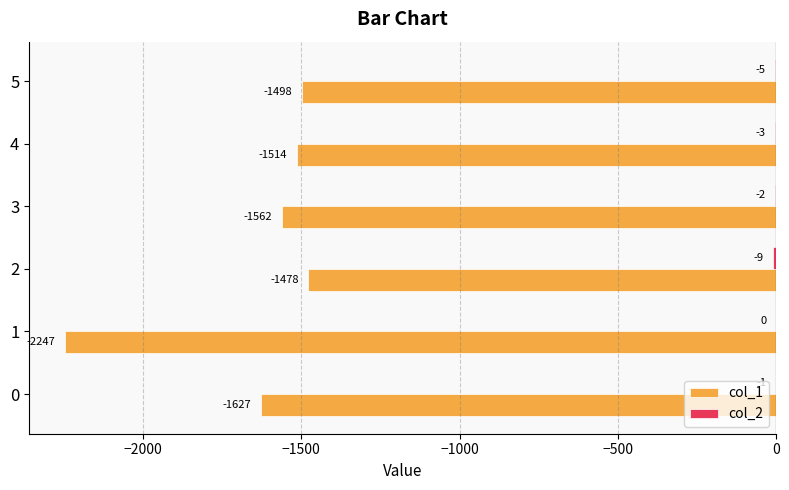

What is the sum of all col_1 values?

-9926